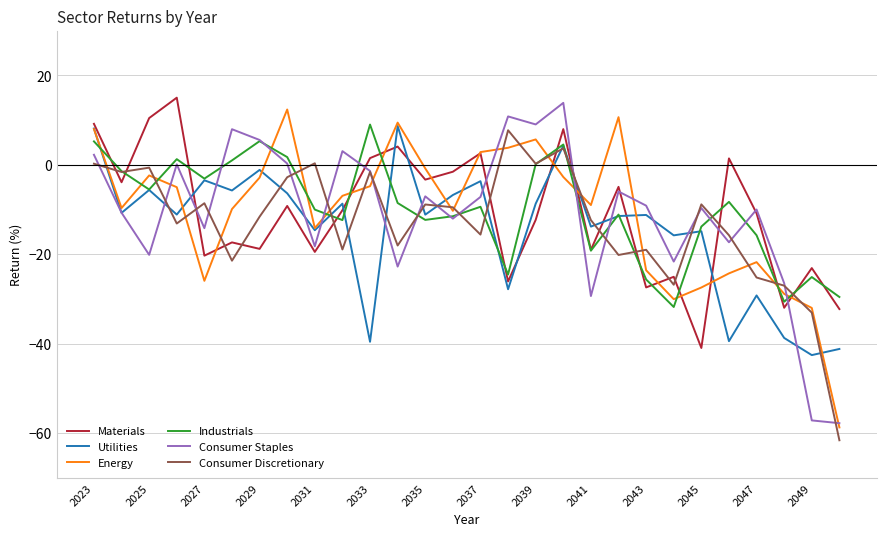

What is the lowest value of the Energy series?

-58.7